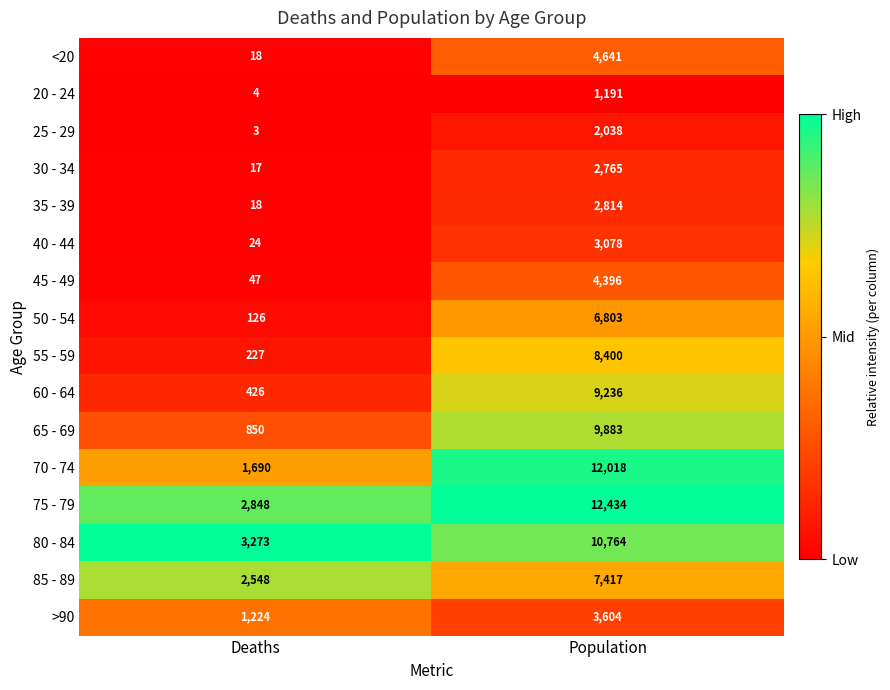

At which category is the sum across all series the highest?

Population